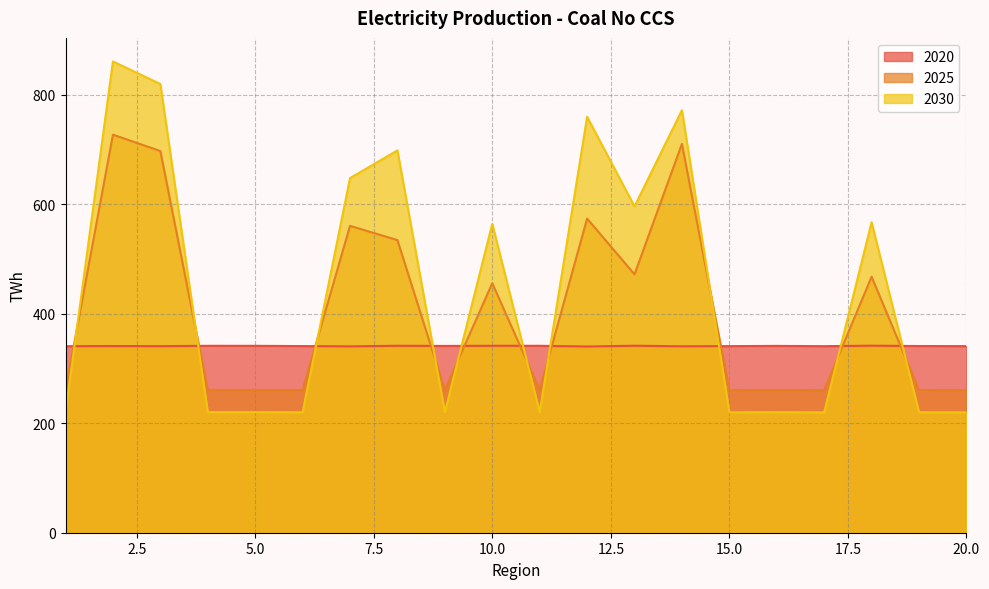

At 4, list the series in order from smallest to largest.

2030, 2025, 2020